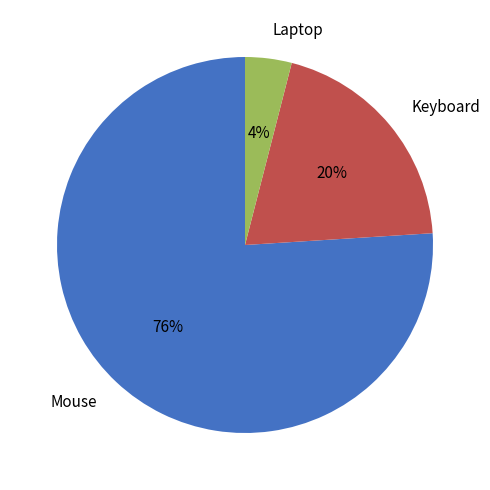

True or false: Keyboard accounts for 20% of the total.

True